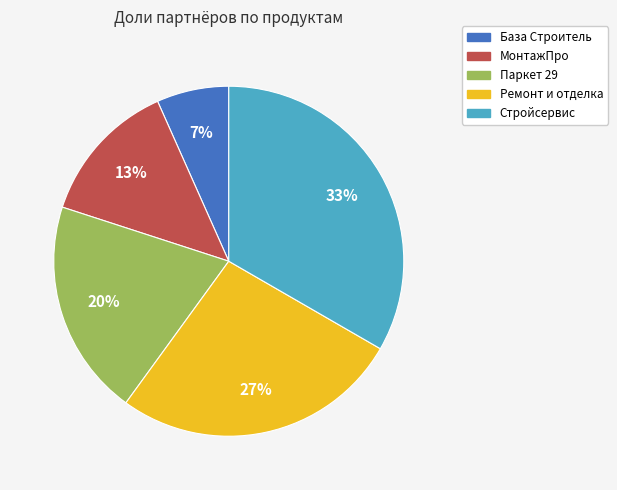

How many segments does this pie chart have?

5